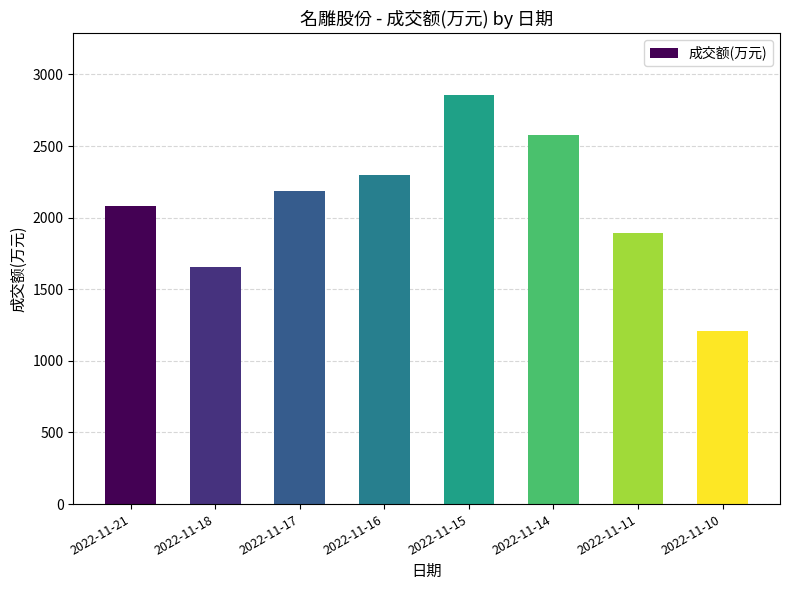

What is the change in value from 2022-11-21 to 2022-11-15?

+777